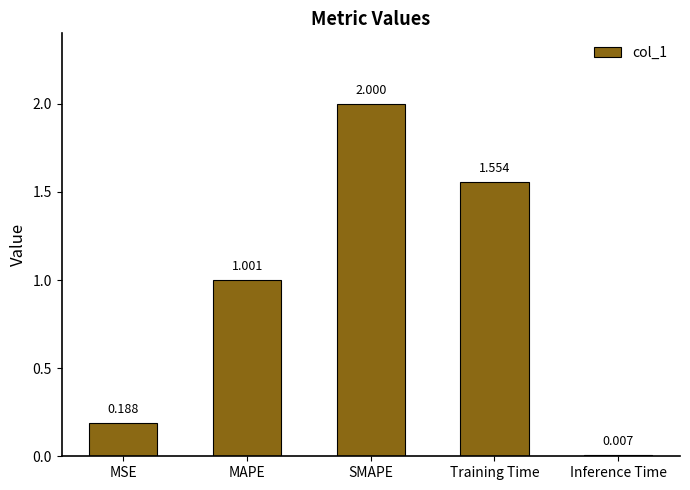

Where does the data first go above 1?

MAPE